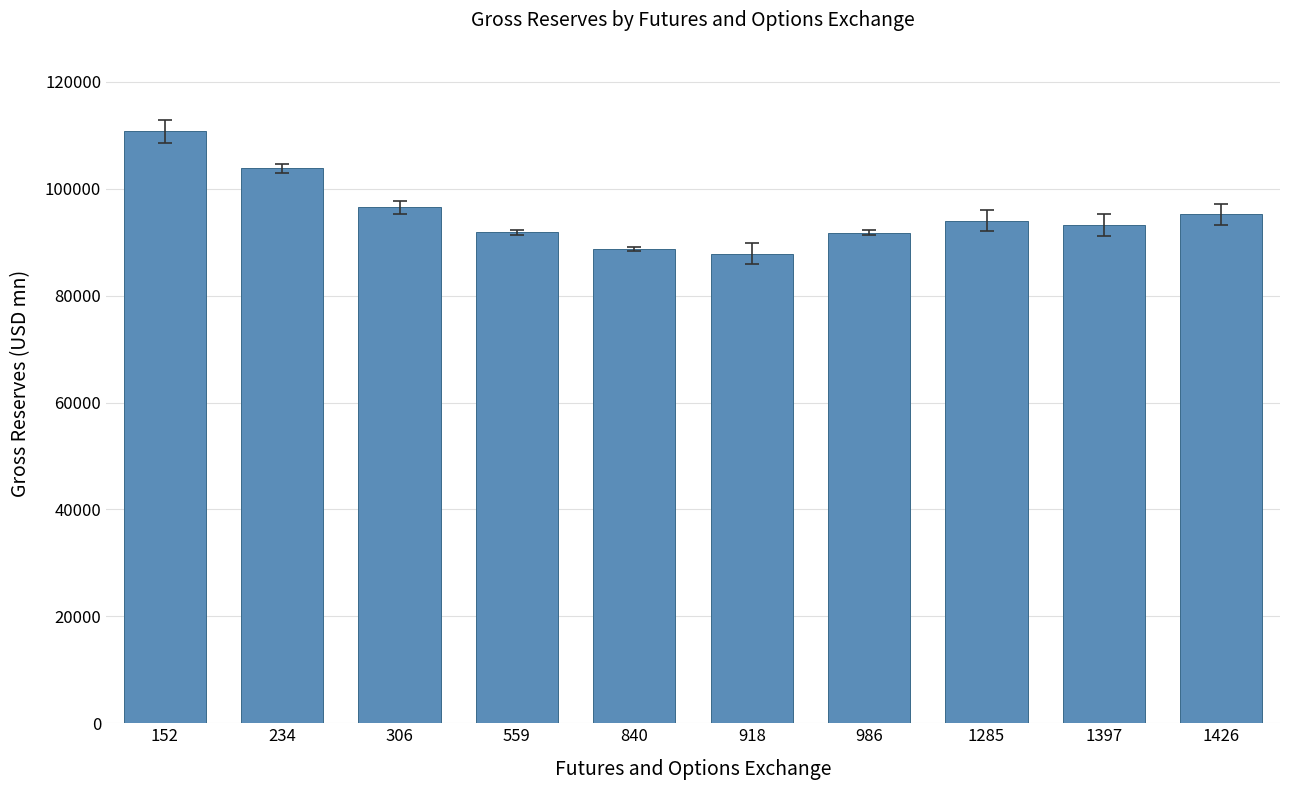

What is the change in value from 306 to 1285?

-2460.0